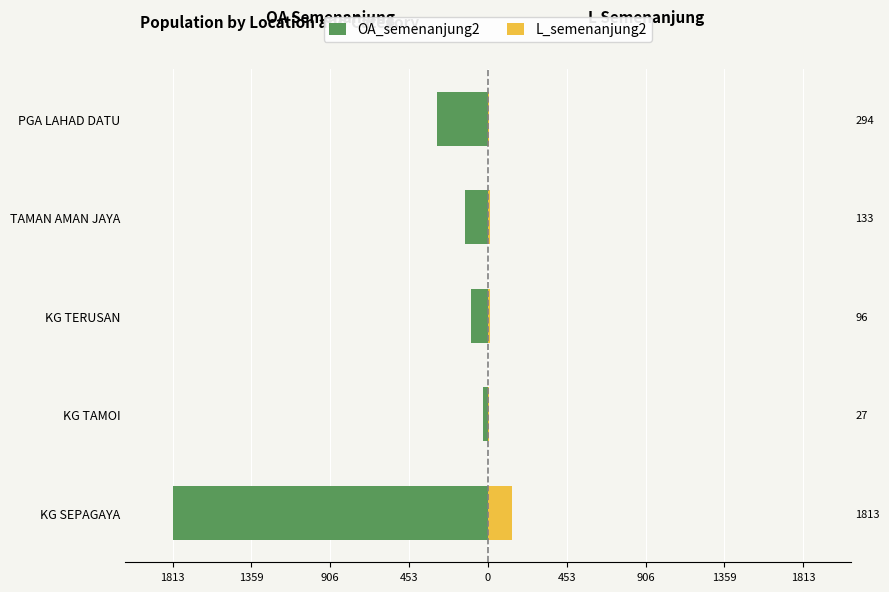

Which has a higher value, TAMAN AMAN JAYA or KG SEPAGAYA?

TAMAN AMAN JAYA